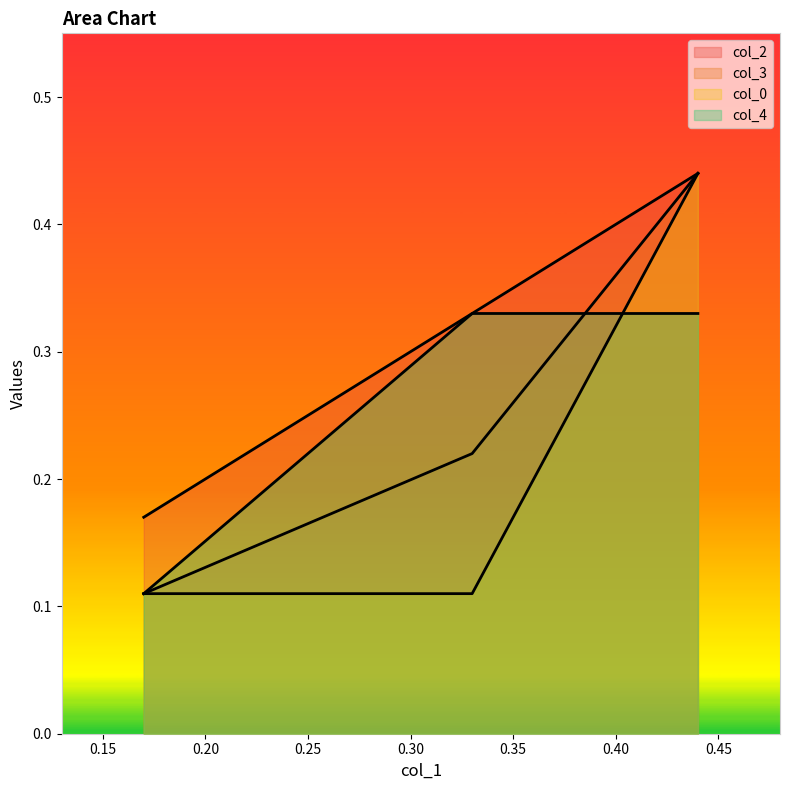

Where is col_4 nearest to the value 0?

0.17